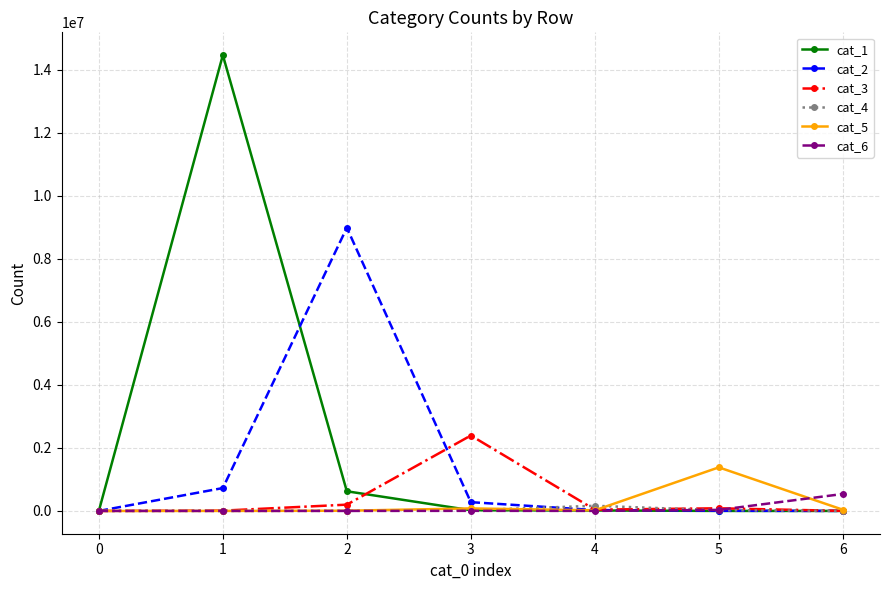

Between 2 and 3, which series saw the biggest shift?

cat_2